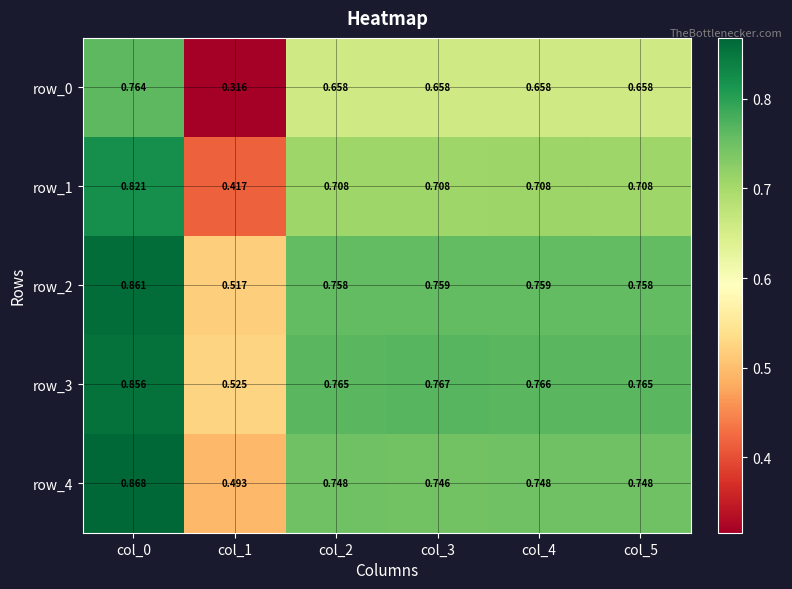

How many distinct data groups are displayed?

5